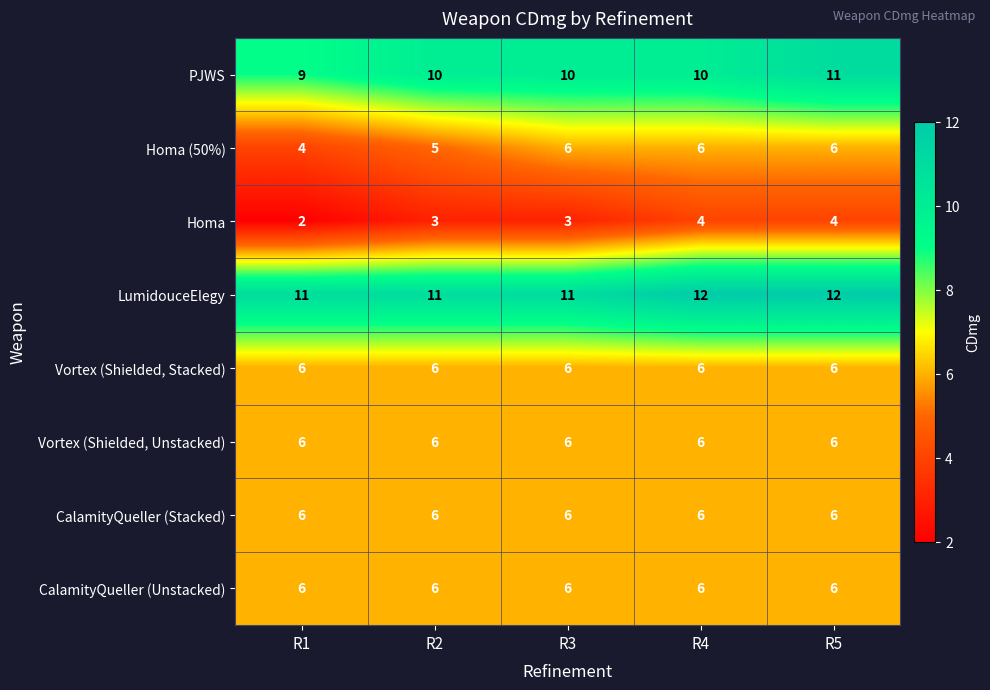

Which label corresponds to the smallest value in the chart?

R1